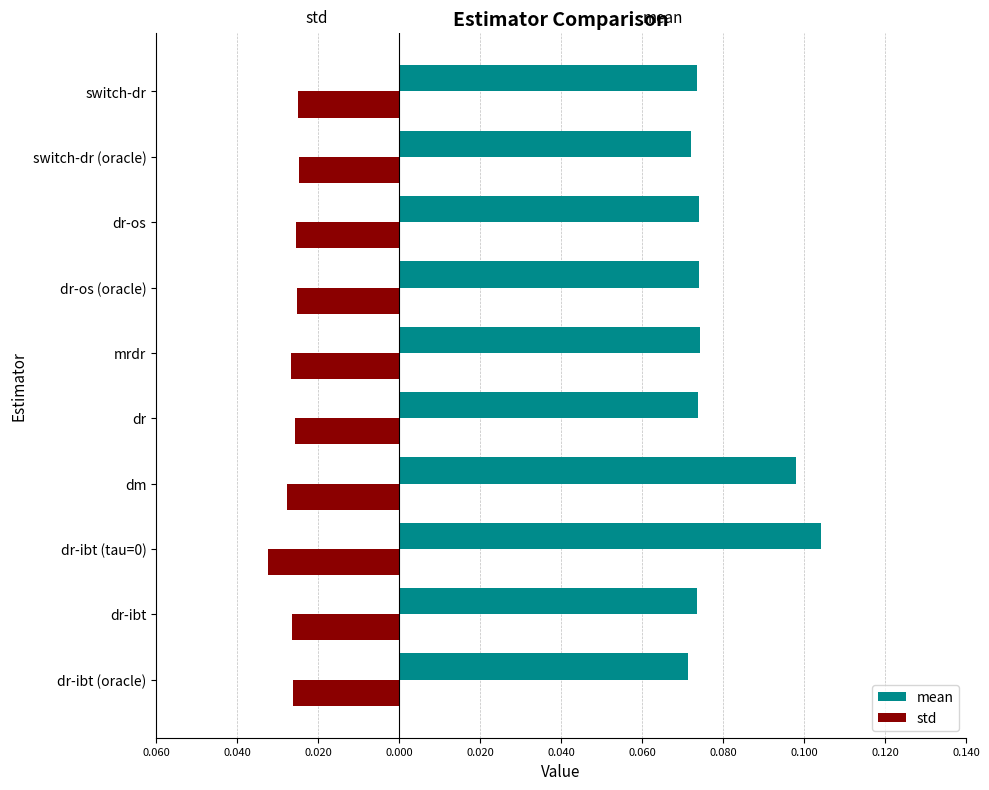

What are all the series names shown in the legend?

mean, std